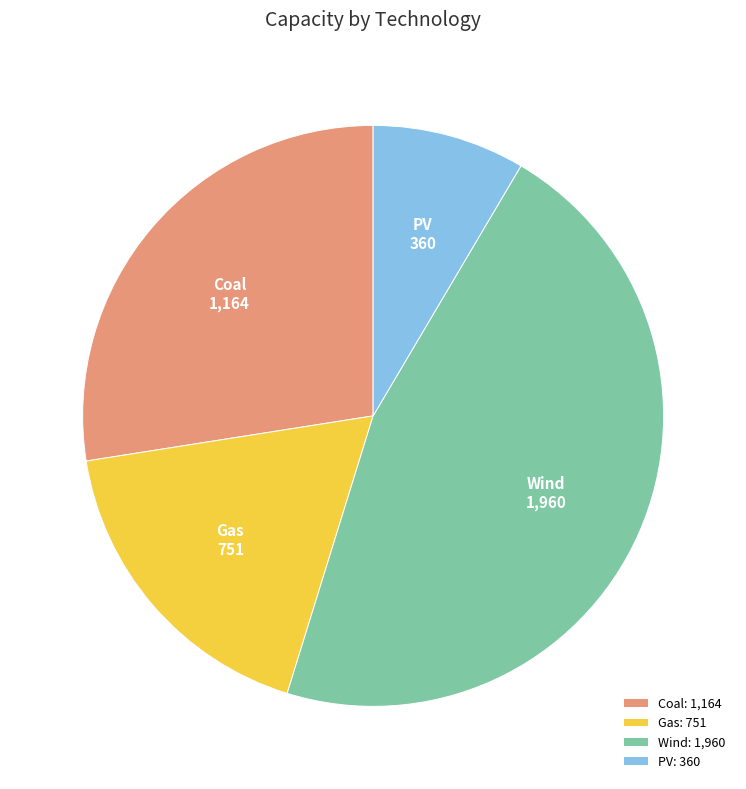

How many segments does this pie chart have?

4